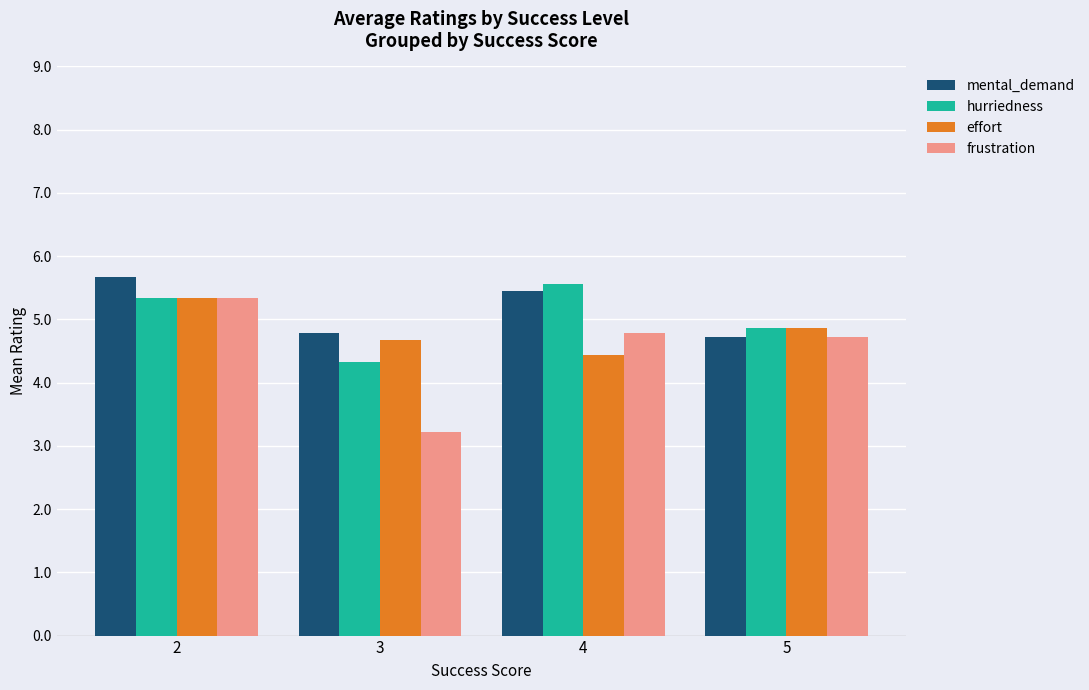

Where is effort nearest to the value 4?

4